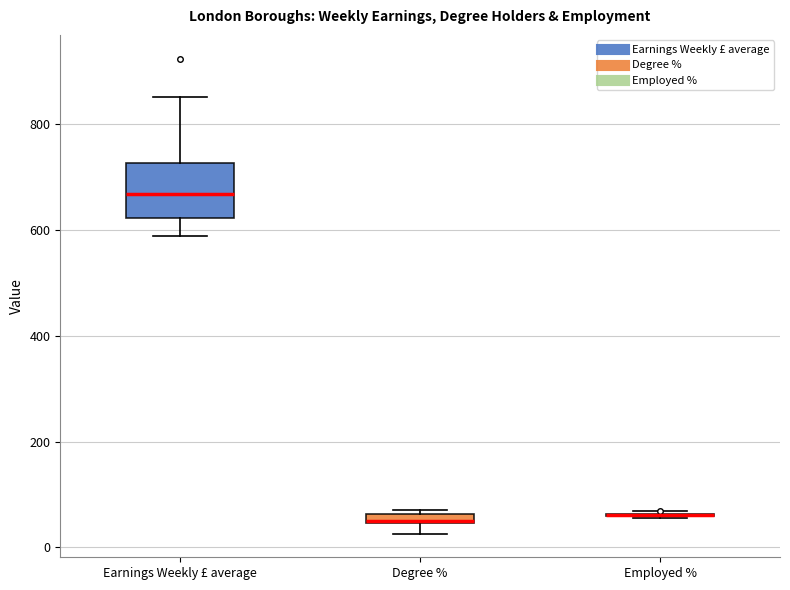

Which box is the tallest, from its lower edge to its upper edge?

Earnings Weekly £ average